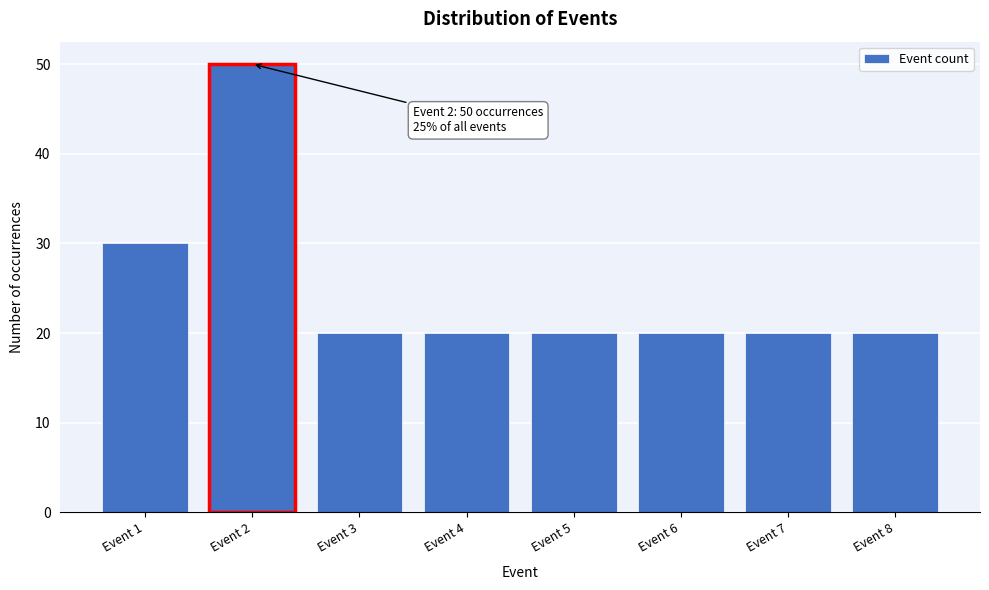

Reading left to right, list all the values displayed in this chart.

Event 1=30	Event 2=50	Event 3=20	Event 4=20	Event 5=20	Event 6=20	Event 7=20	Event 8=20